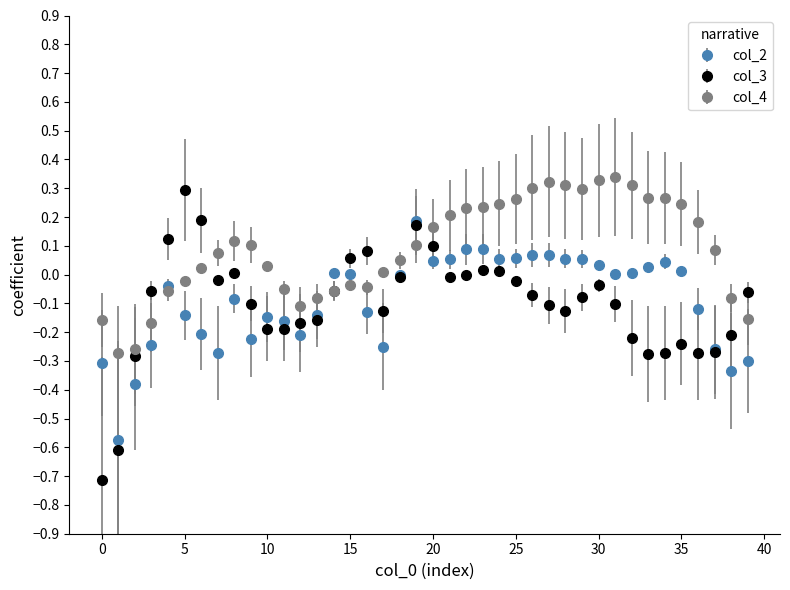

What is the minimum value shown in the chart?

-0.7